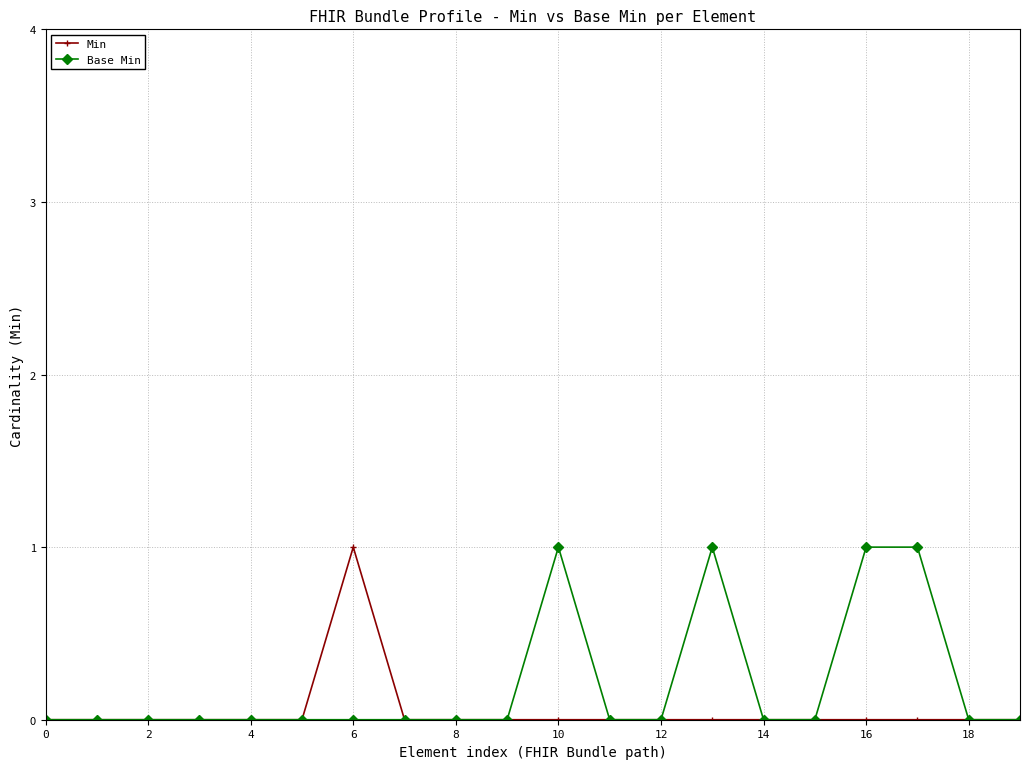

True or false: Base Min has more than 1 points higher than both neighbors.

True